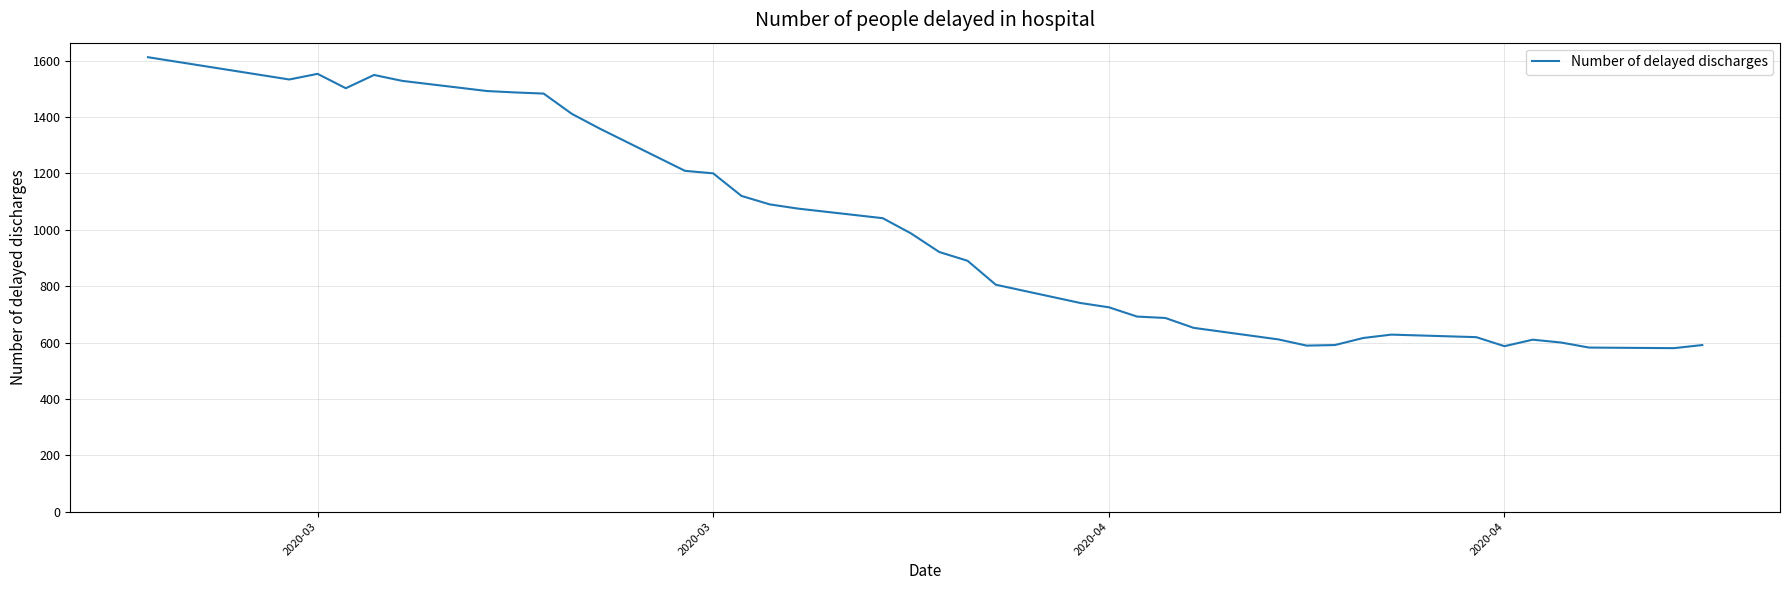

What is the difference between the maximum and minimum values?

1032